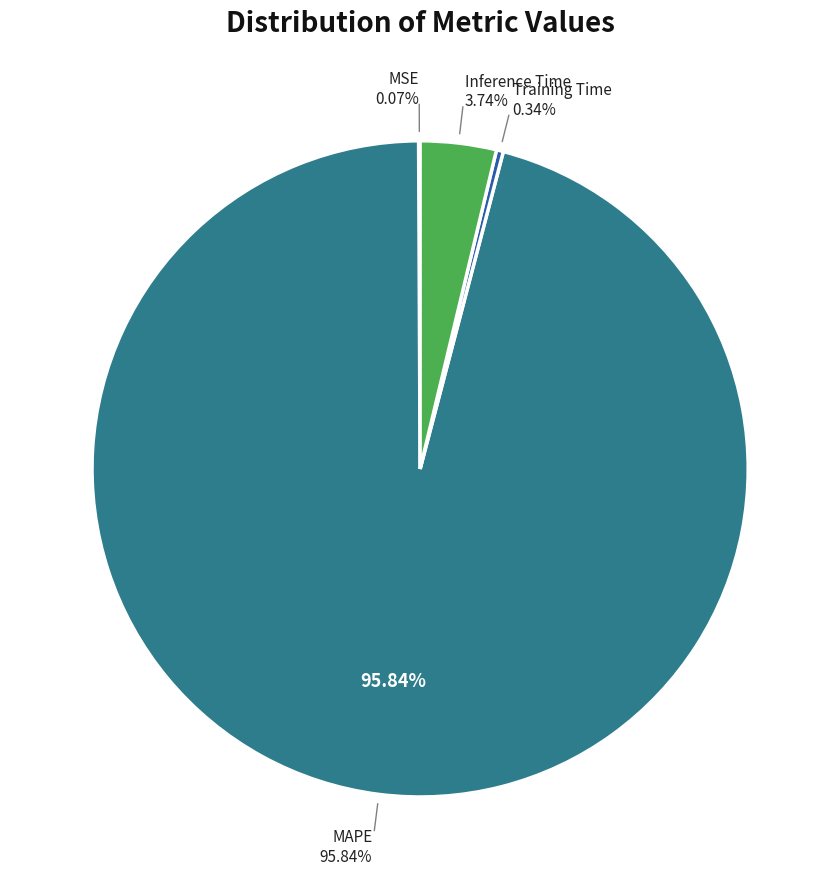

Does MAPE account for over 50% of the chart?

Yes